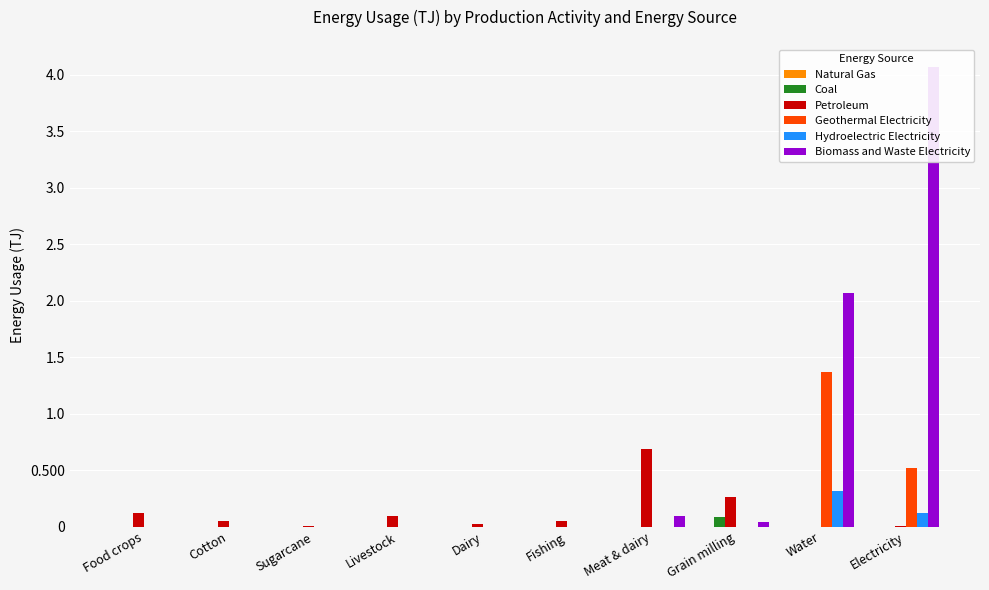

Which series has the largest range (max minus min)?

Biomass and Waste Electricity